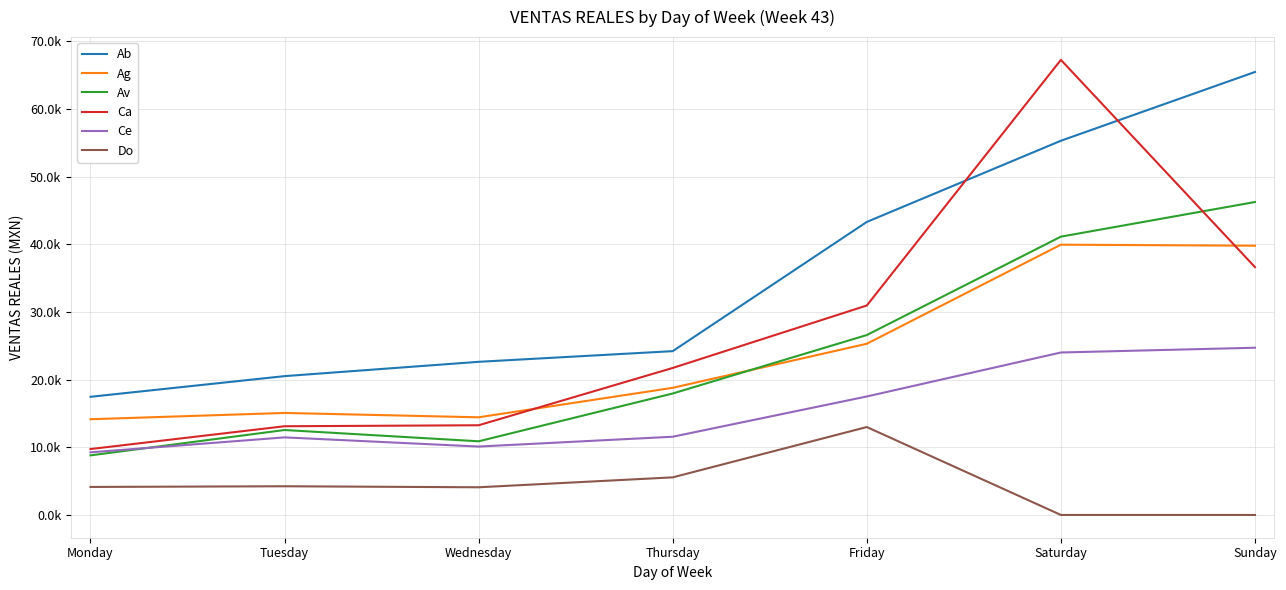

Rank the series by their maximum value, from lowest to highest.

Do, Ce, Ag, Av, Ab, Ca